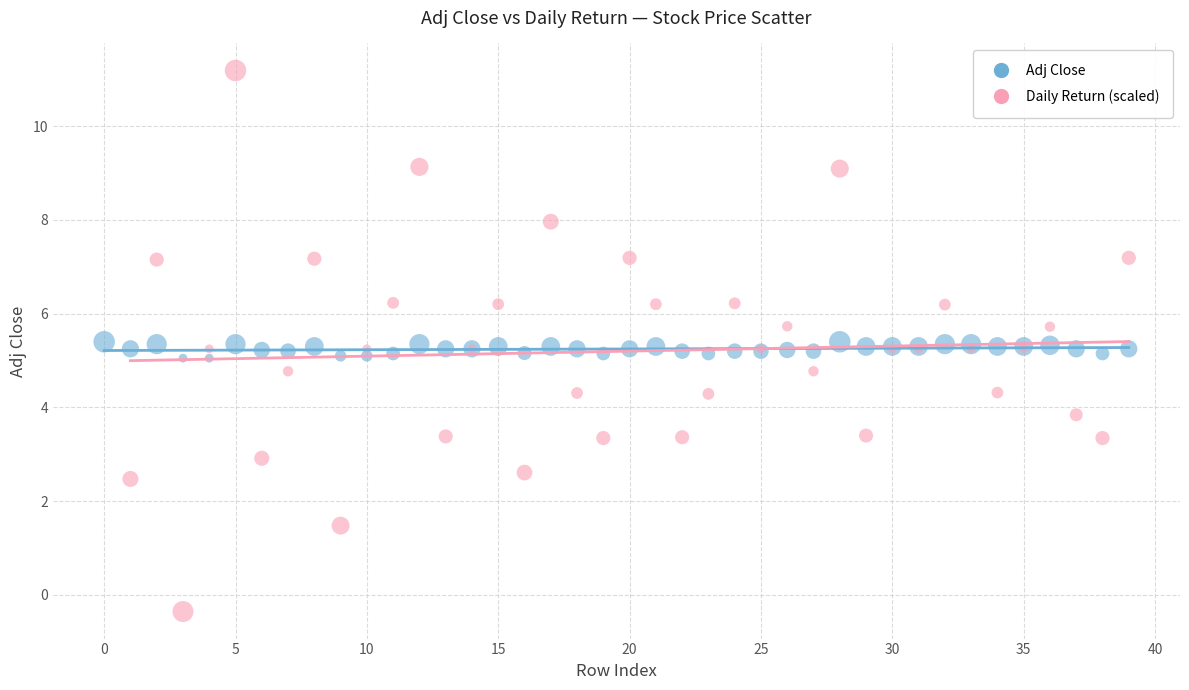

Which series contains the highest Y value?

Daily Return (scaled)